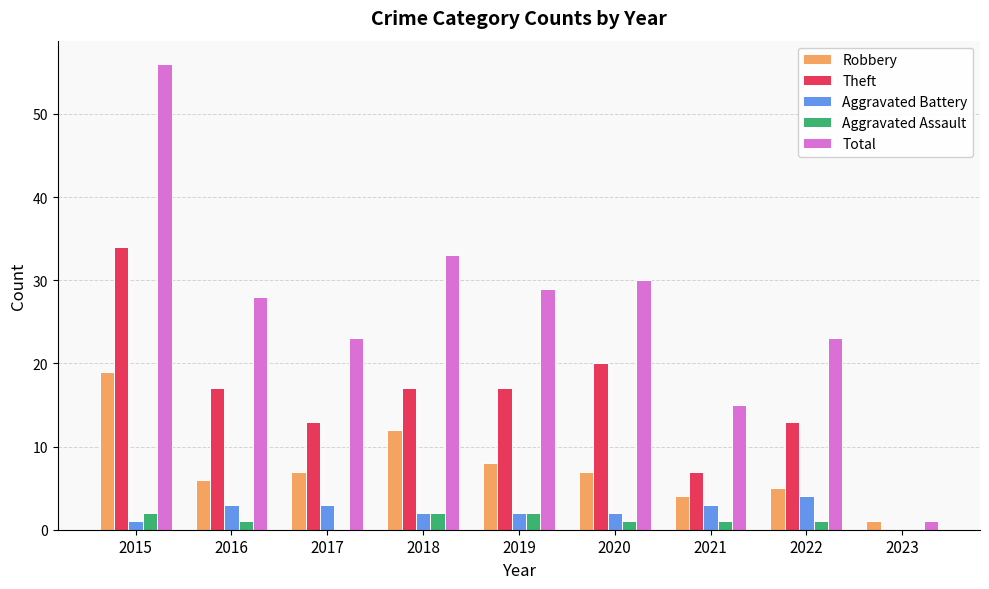

Which series has the largest total across all categories?

Total